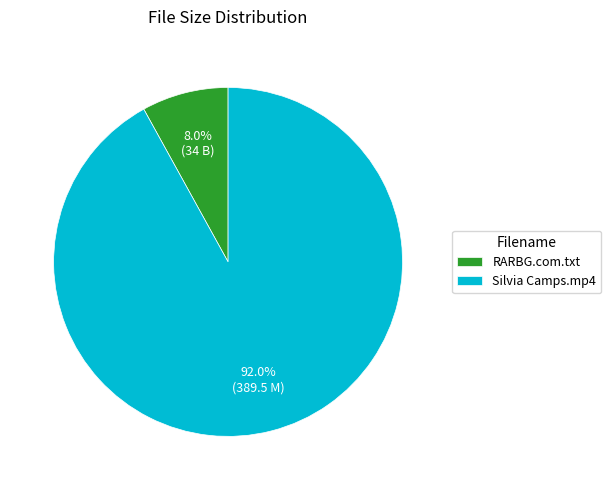

Do Silvia Camps.mp4 and RARBG.com.txt together represent more than half of the pie?

Yes